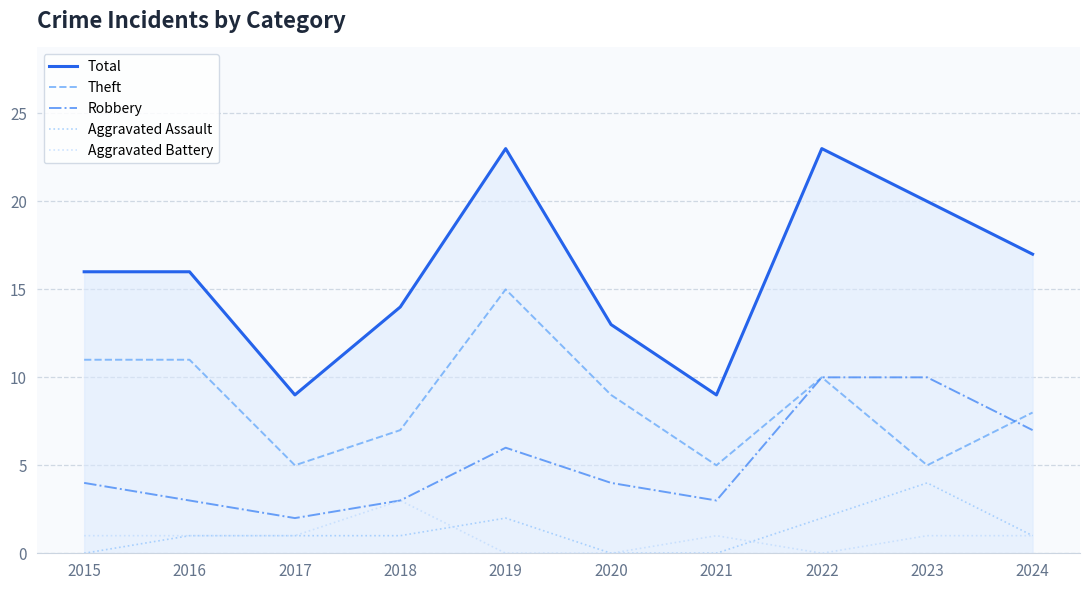

True or false: Total and Theft cross at least once.

False